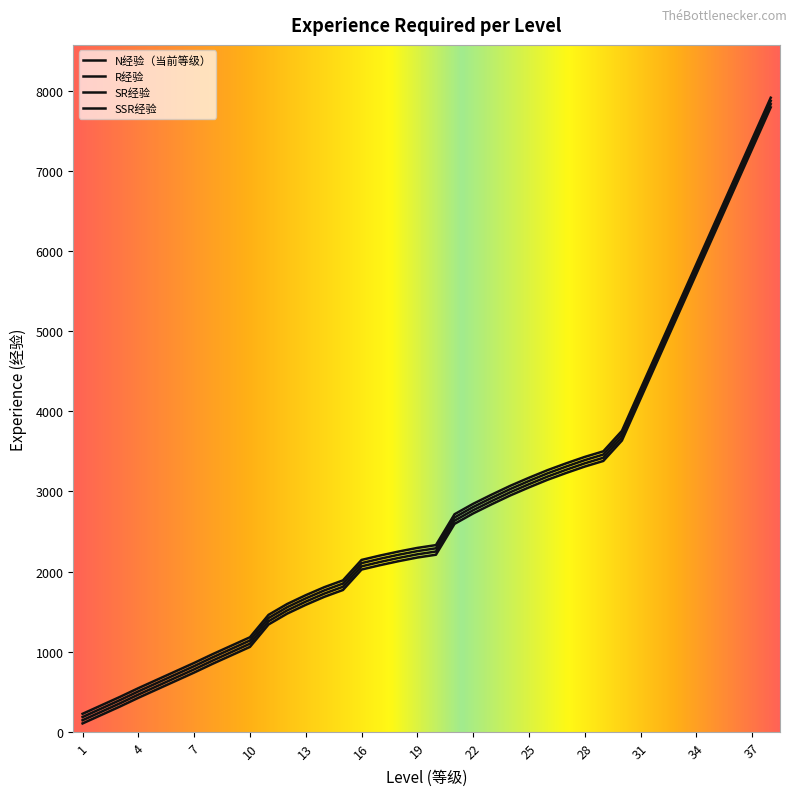

Rank the categories by SSR经验 value from lowest to highest.

1, 2, 3, 4, 5, 6, 7, 8, 9, 10, 11, 12, 13, 14, 15, 16, 17, 18, 19, 20, 21, 22, 23, 24, 25, 26, 27, 28, 29, 30, 31, 32, 33, 34, 35, 36, 37, 38